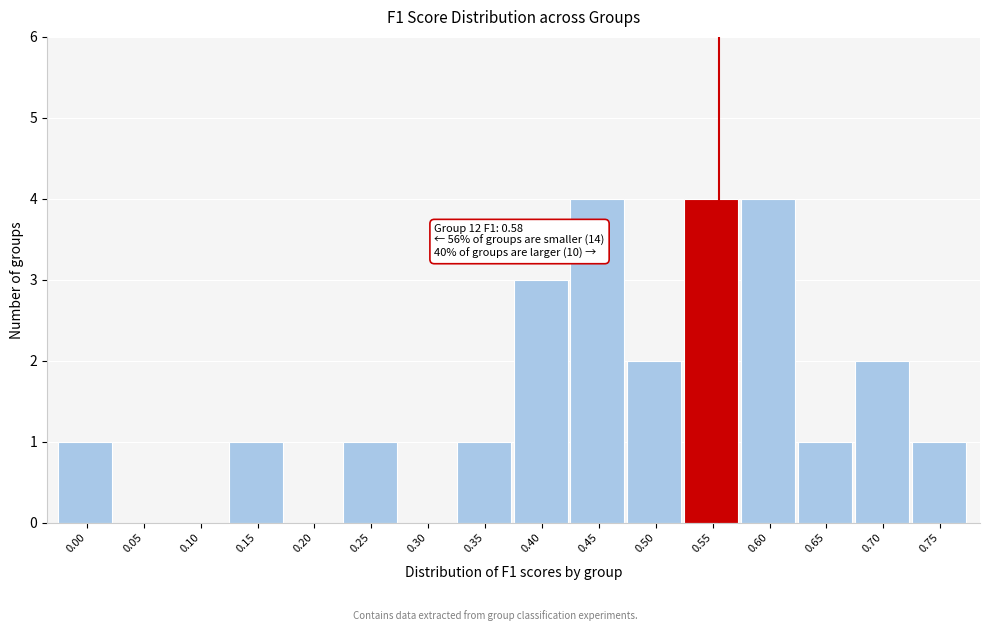

Reading left to right, what are all the values shown in this chart?

0.00=1	0.05=0	0.10=0	0.15=1	0.20=0	0.25=1	0.30=0	0.35=1	0.40=3	0.45=4	0.50=2	0.55=4	0.60=4	0.65=1	0.70=2	0.75=1